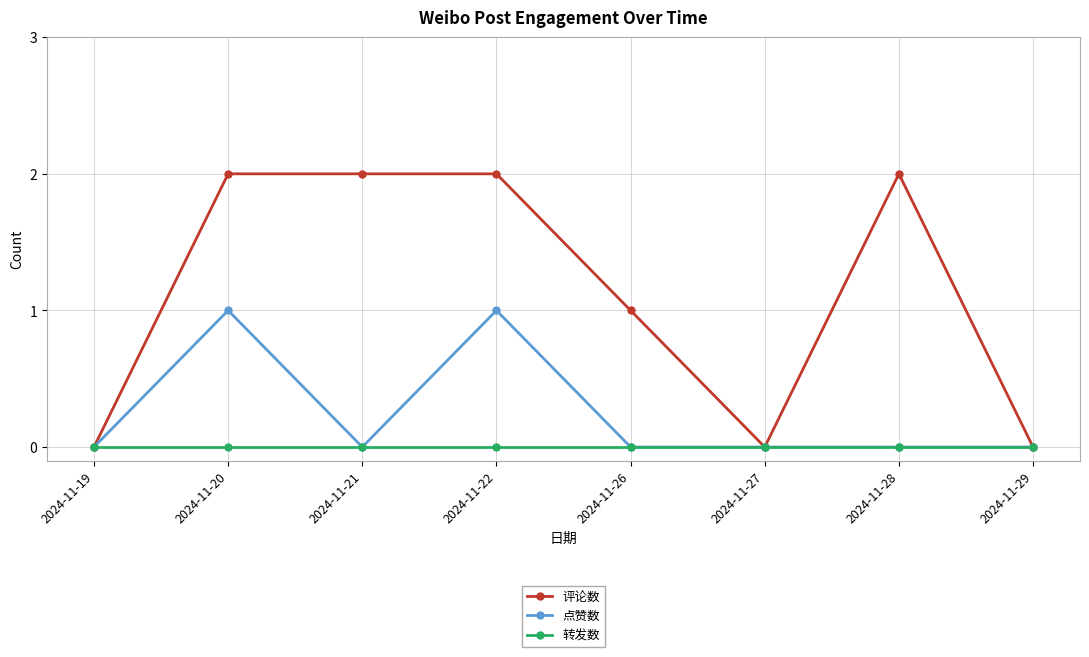

How many data points does each series have?

8